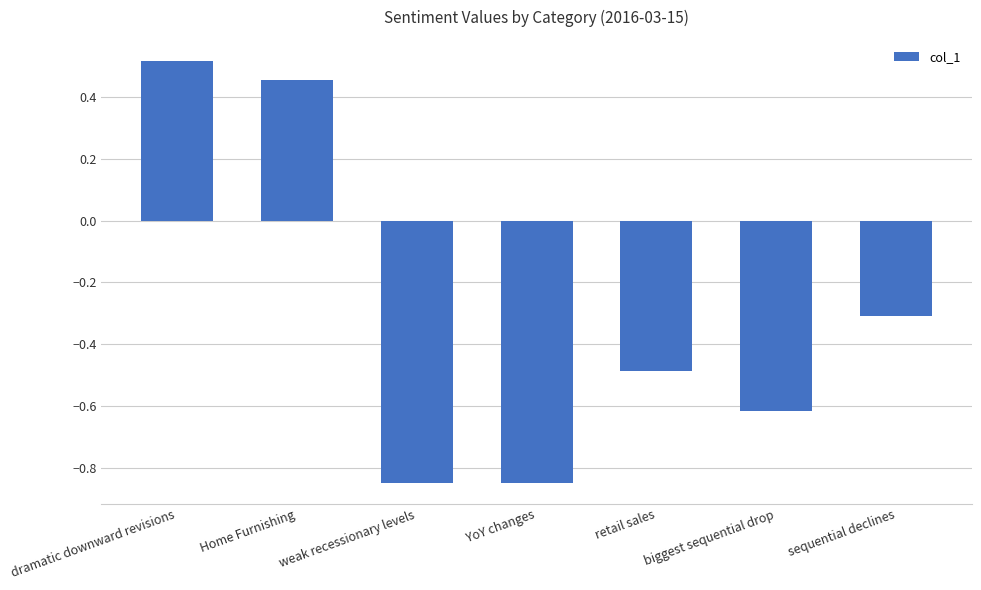

How many data points does each series have?

7